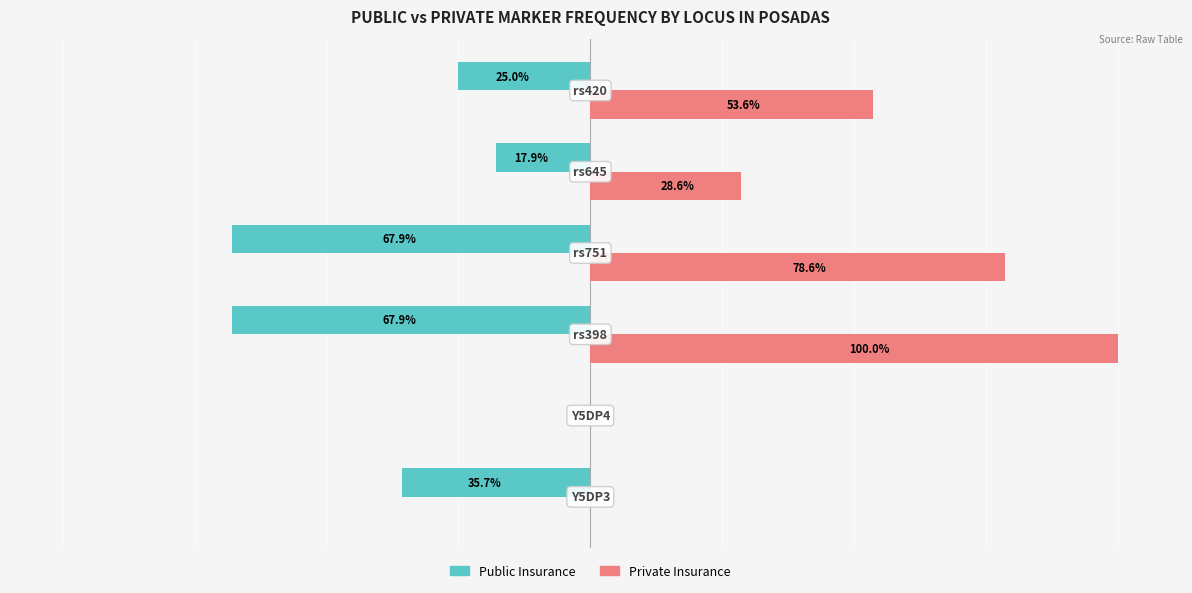

What are all the series names shown in the legend?

Public Insurance, Private Insurance